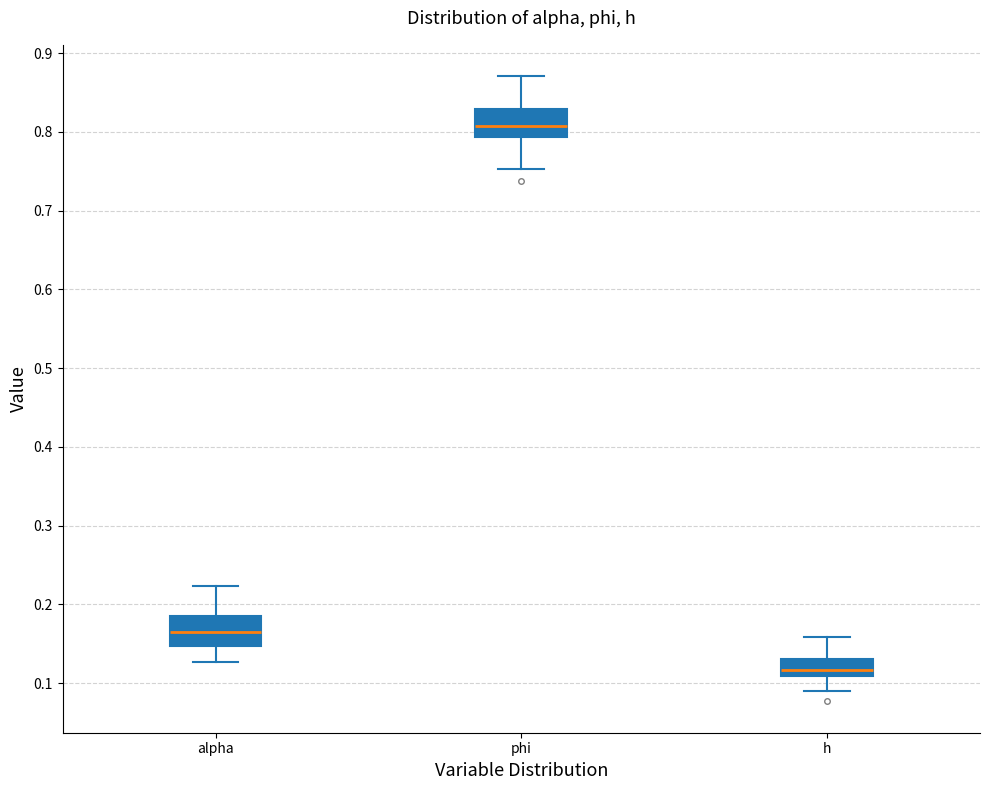

Reading left to right, transcribe this box plot: for each box, give where its median line is, the range the box spans, and where its two whiskers end, as read against the y-axis. The values are not printed on the chart, so give them approximately, as read against the axis.

alpha: median 0.16, box 0.15 to 0.19, whiskers 0.13 to 0.22
phi: median 0.81, box 0.79 to 0.83, whiskers 0.75 to 0.87
h: median 0.12, box 0.11 to 0.13, whiskers 0.09 to 0.16